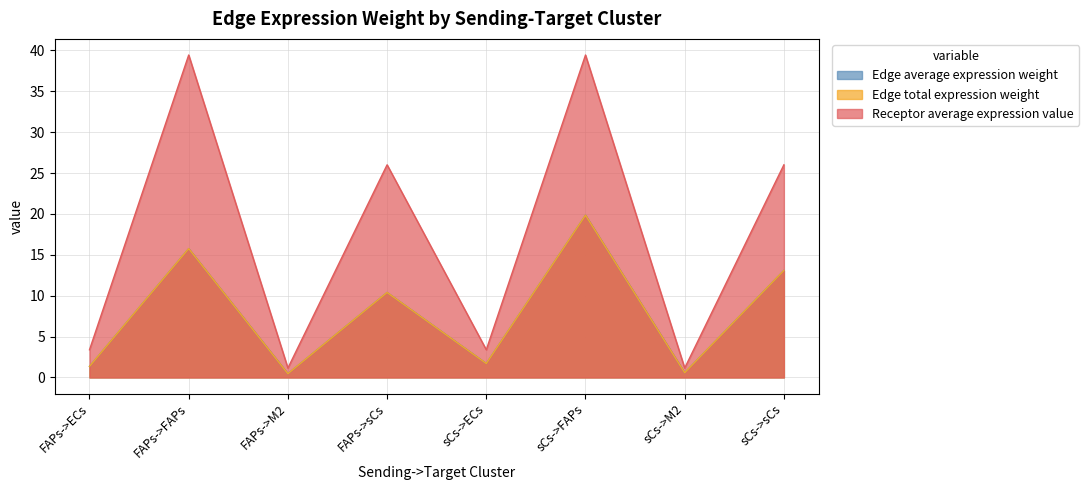

Rank the categories by Edge average expression weight value from lowest to highest.

FAPs->M2, sCs->M2, FAPs->ECs, sCs->ECs, FAPs->sCs, sCs->sCs, FAPs->FAPs, sCs->FAPs